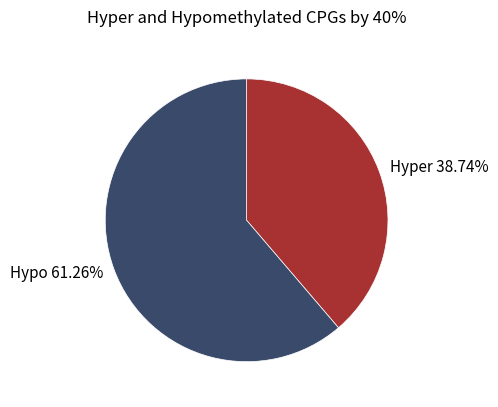

Count the number of slices in the pie.

2